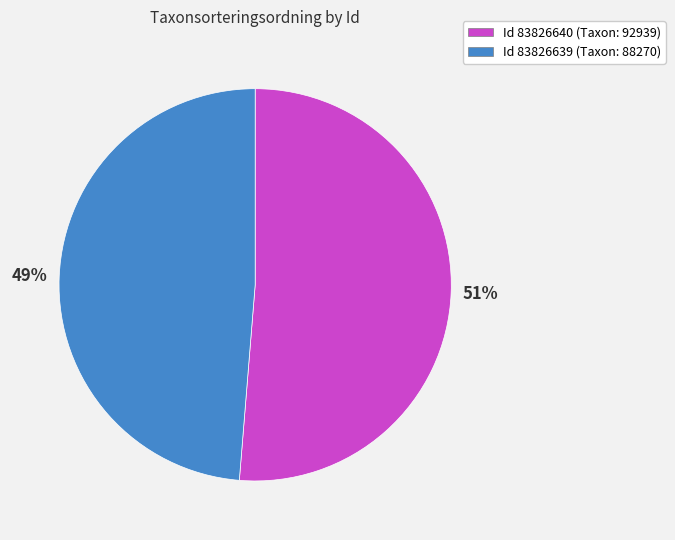

Do Id 83826640 (Taxon: 92939) and Id 83826639 (Taxon: 88270) together represent more than half of the pie?

Yes